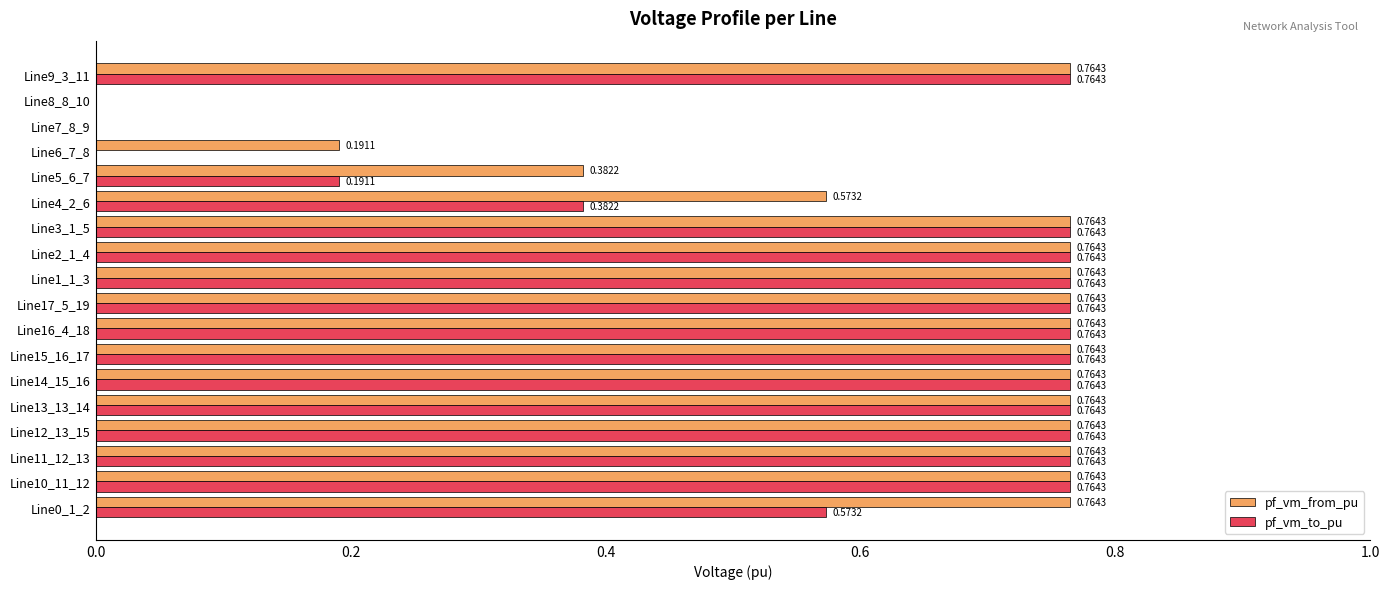

How many positive values does the pf_vm_to_pu series have?

15